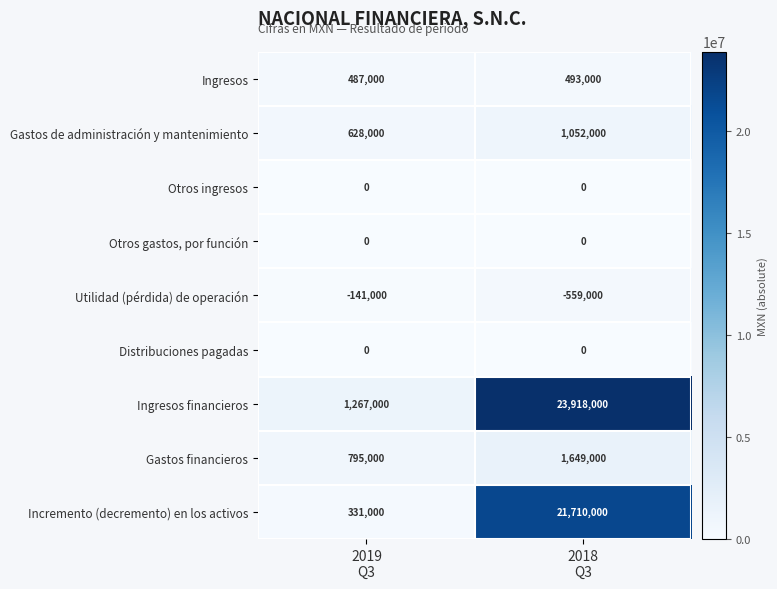

Reading left to right, what are all the values shown in this chart?

Ingresos: 487000	493000
Gastos de administración y mantenimiento: 628000	1052000
Otros ingresos: 0	0
Otros gastos, por función: 0	0
Utilidad (pérdida) de operación: -141000	-559000
Distribuciones pagadas: 0	0
Ingresos financieros: 1267000	23918000
Gastos financieros: 795000	1649000
Incremento (decremento) en los activos: 331000	21710000